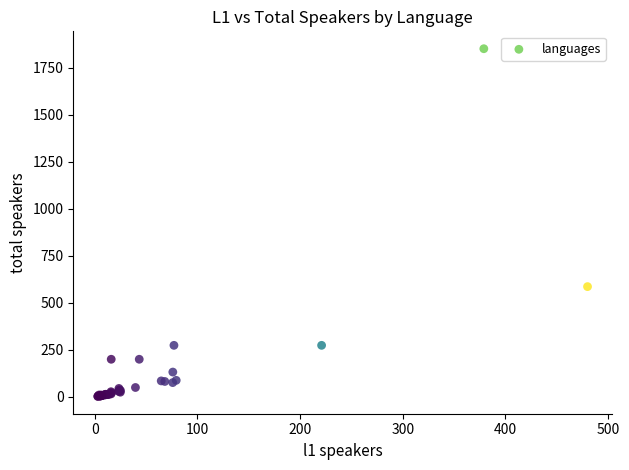

What Y value in the scatter plot is closest to 926?

586.0